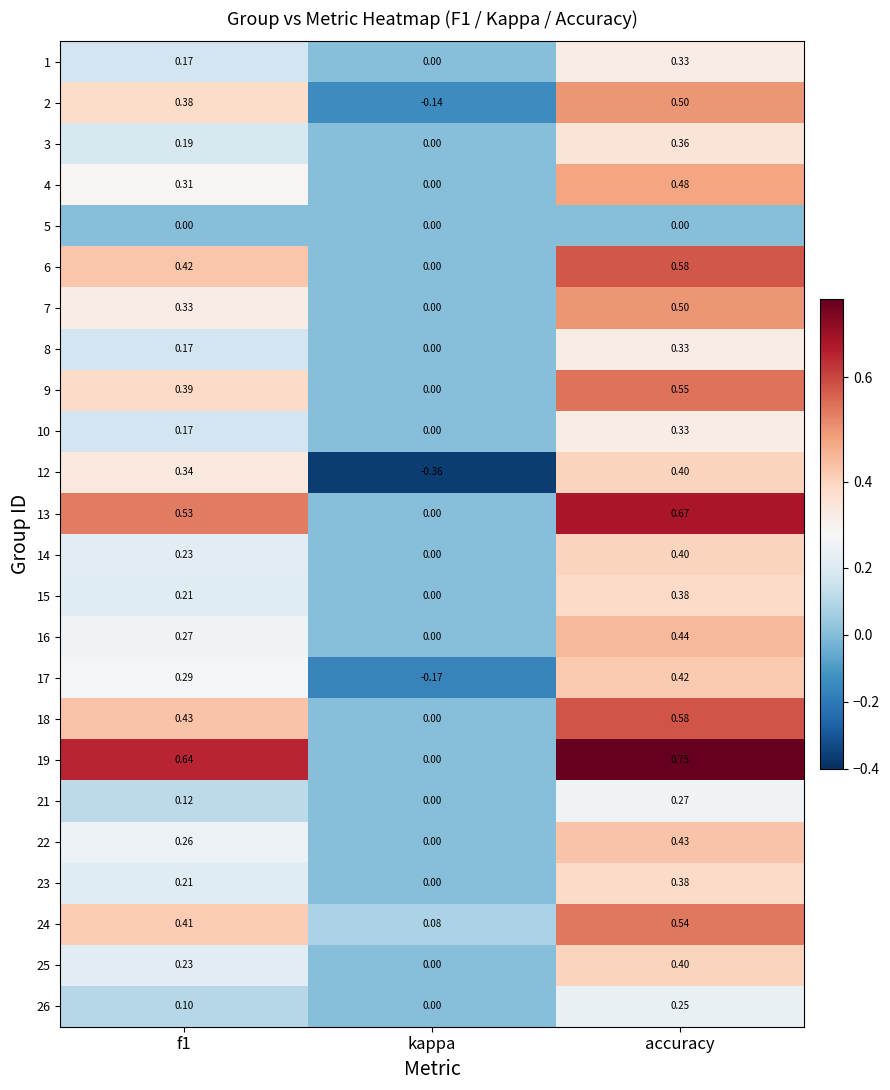

Where is 22 nearest to the value 0?

kappa